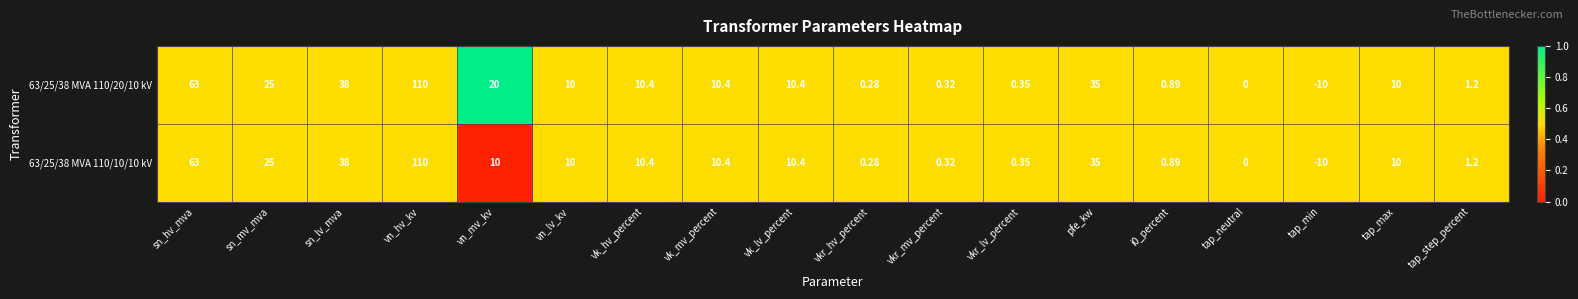

Where does the 63/25/38 MVA 110/10/10 kV series first go above 10?

sn_hv_mva